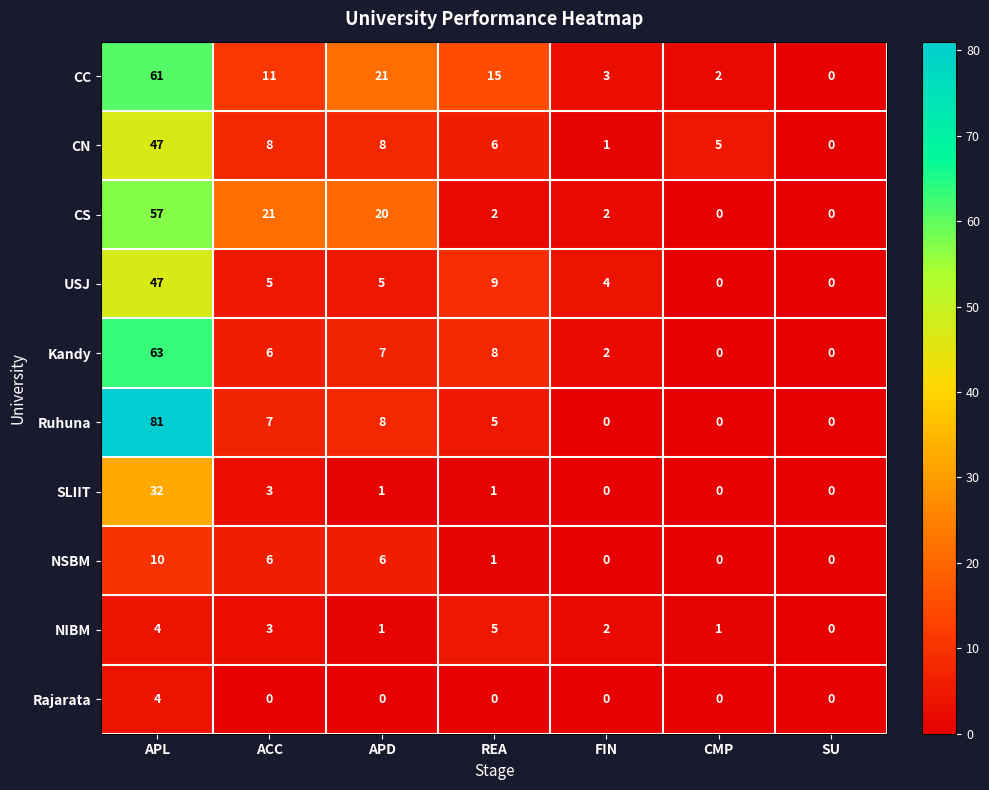

What is the difference between the highest and lowest values at REA?

15